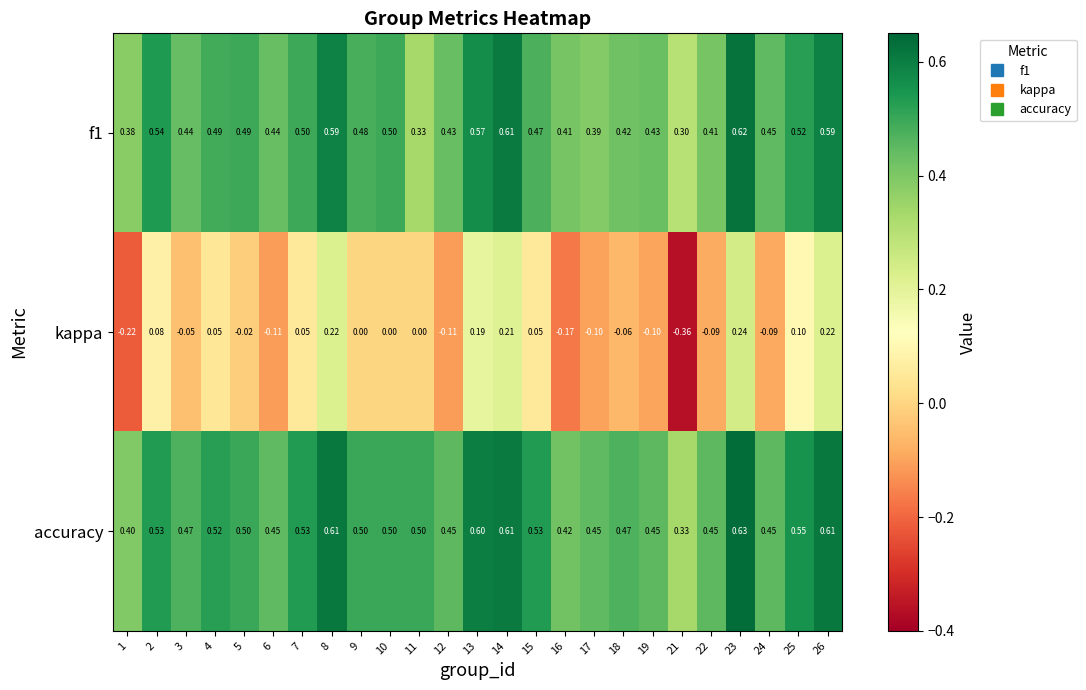

Which series has the largest total across all categories?

accuracy